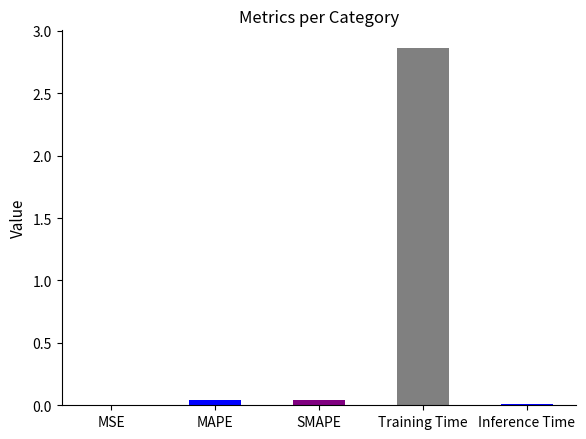

The chart shows a value of 0.0 at SMAPE. True or false?

True